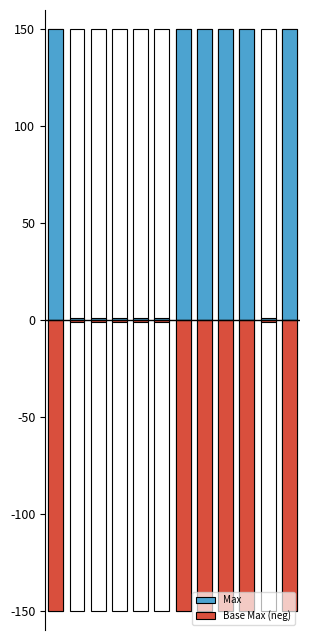

Is the value of Max at 11 greater than the value of Base Max (neg) at 11?

Yes